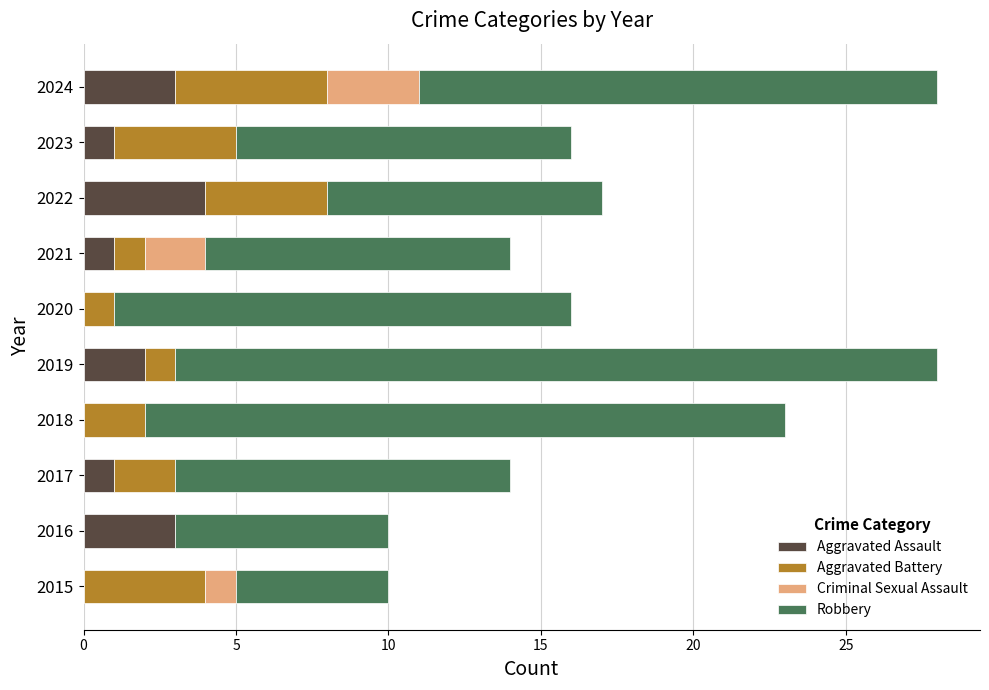

The Aggravated Assault series shows 0 at 2018. True or false?

True